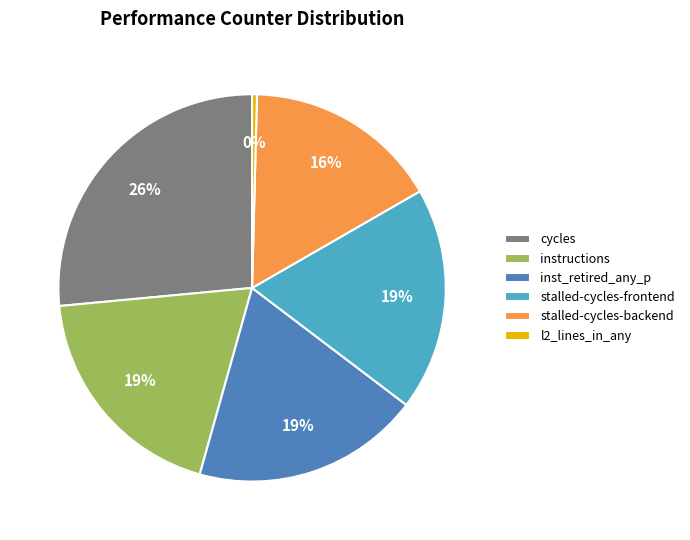

Is there a majority slice in this chart?

No